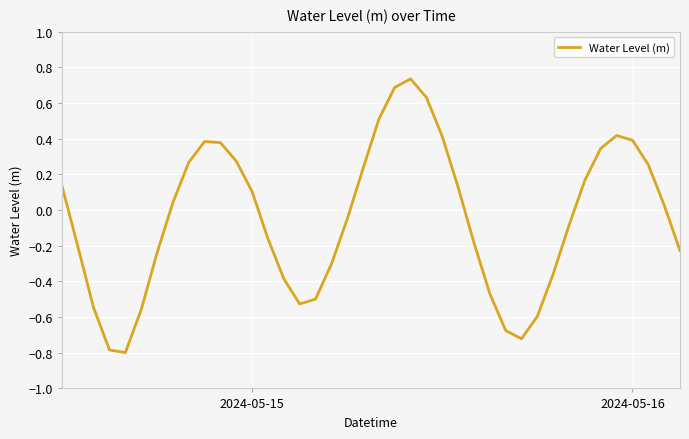

What is the smallest value displayed?

-0.8